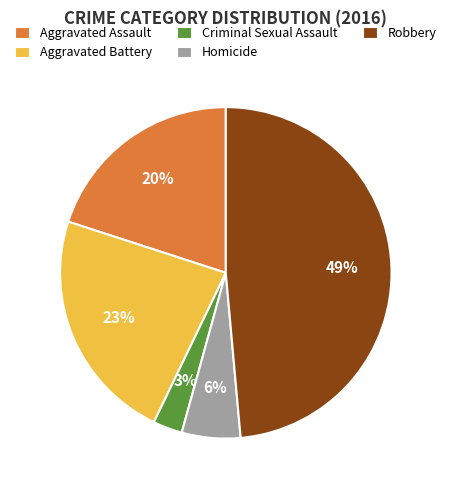

Which category has the smallest portion of the pie?

Criminal Sexual Assault